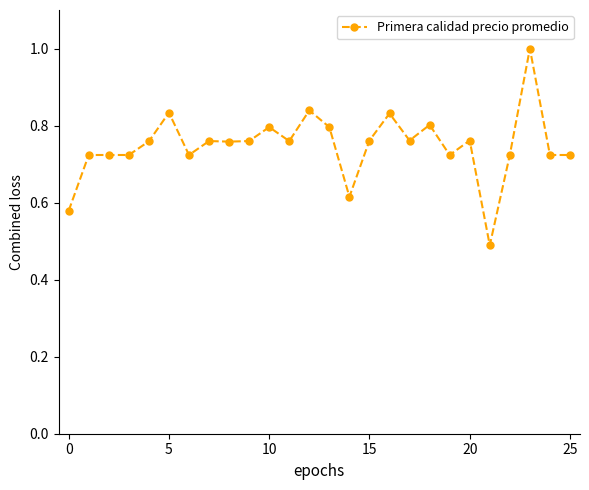

What is the maximum value shown in the chart?

1.0